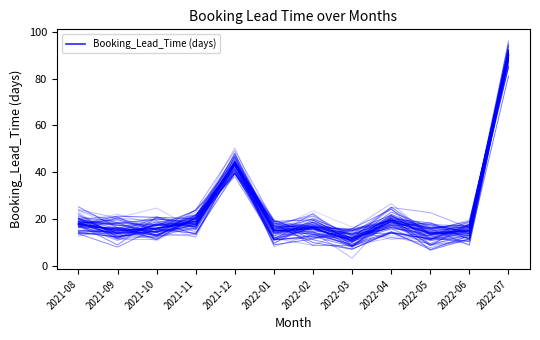

What is the greatest value displayed?

90